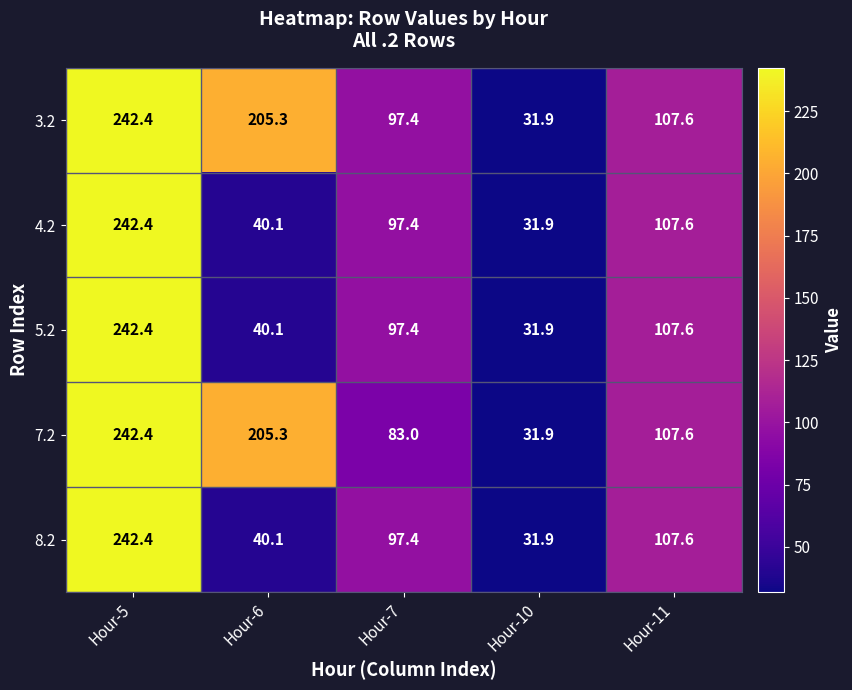

What is the minimum value for 3.2?

31.9